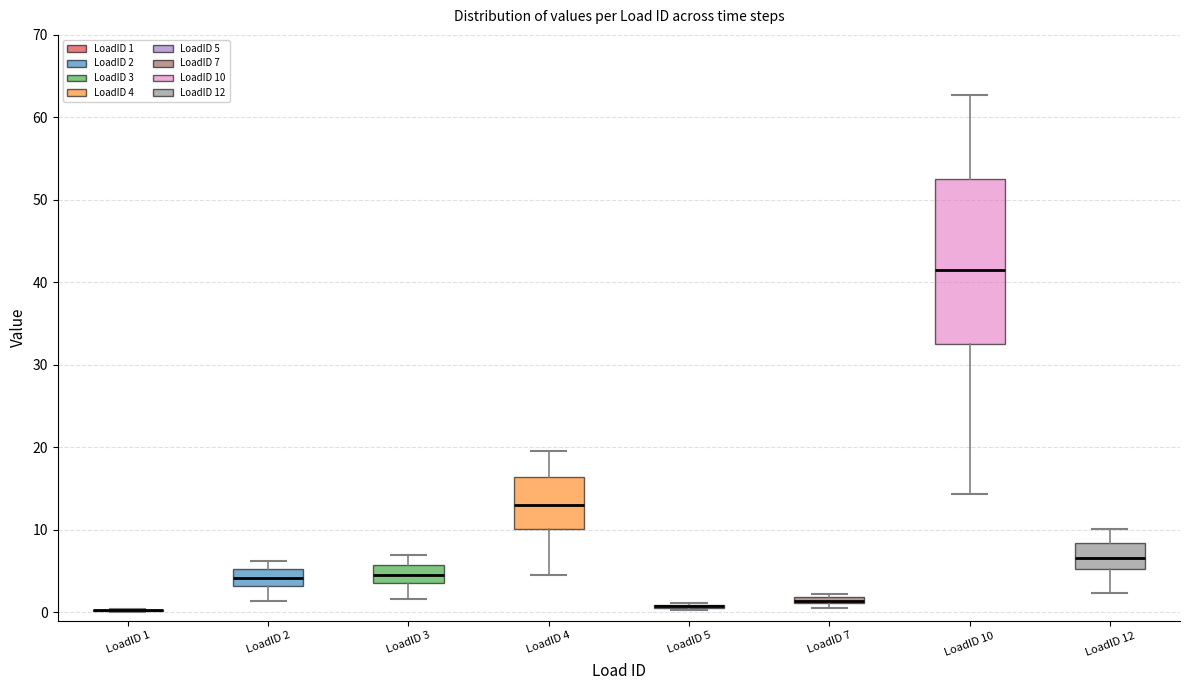

Which box is the tallest, from its lower edge to its upper edge?

LoadID 10